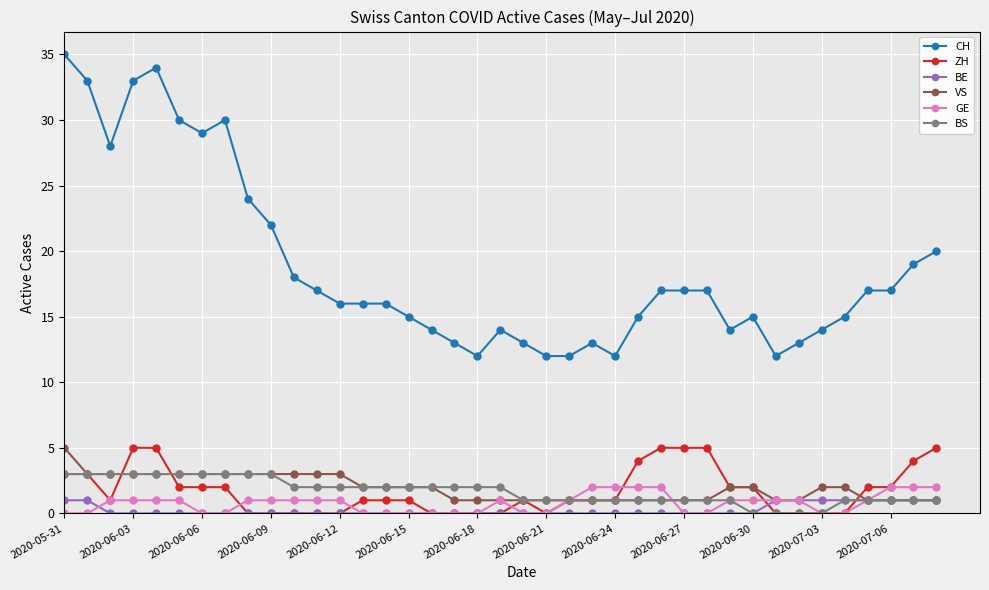

What is the sum of all VS values?

75